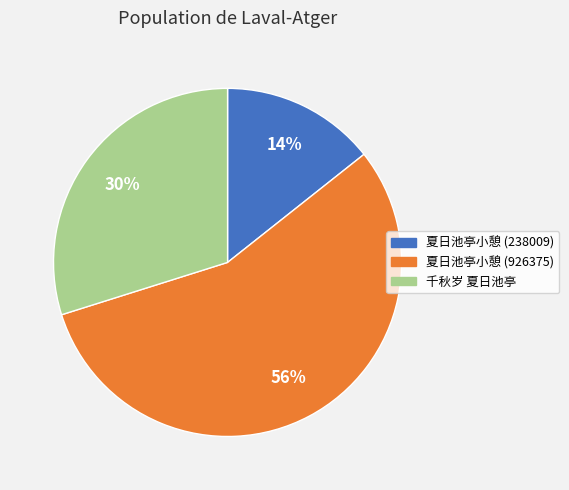

Rank the categories by value from lowest to highest.

夏日池亭小憩 (238009), 千秋岁 夏日池亭, 夏日池亭小憩 (926375)